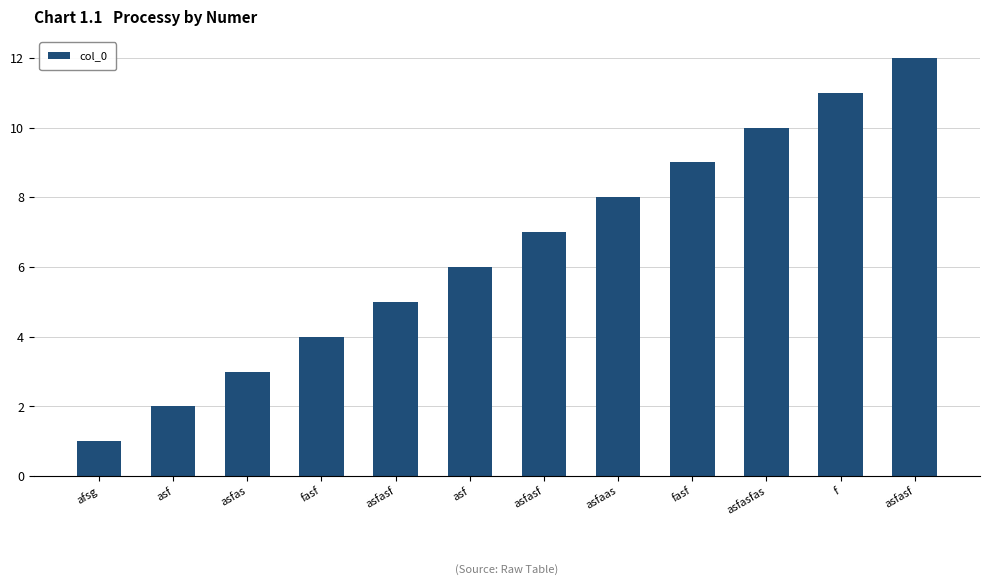

Are the bars grouped side by side (vs. stacked)?

No